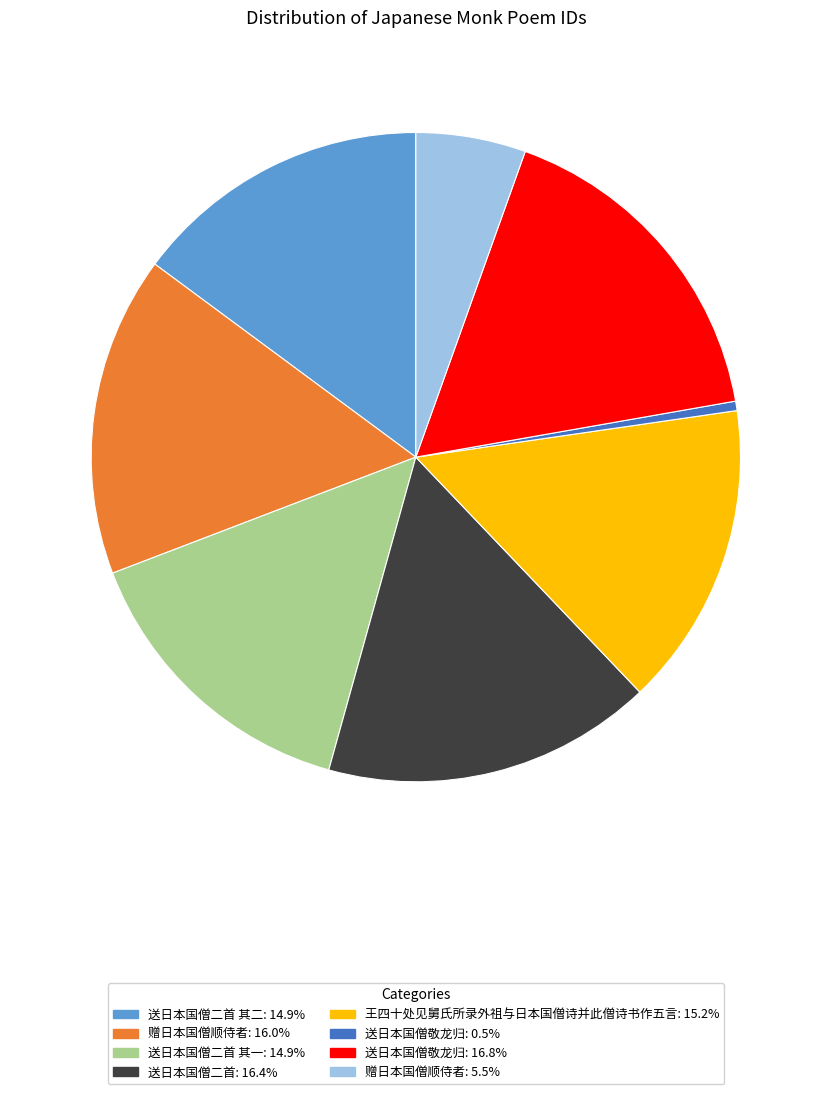

How many slices are in this pie chart?

8